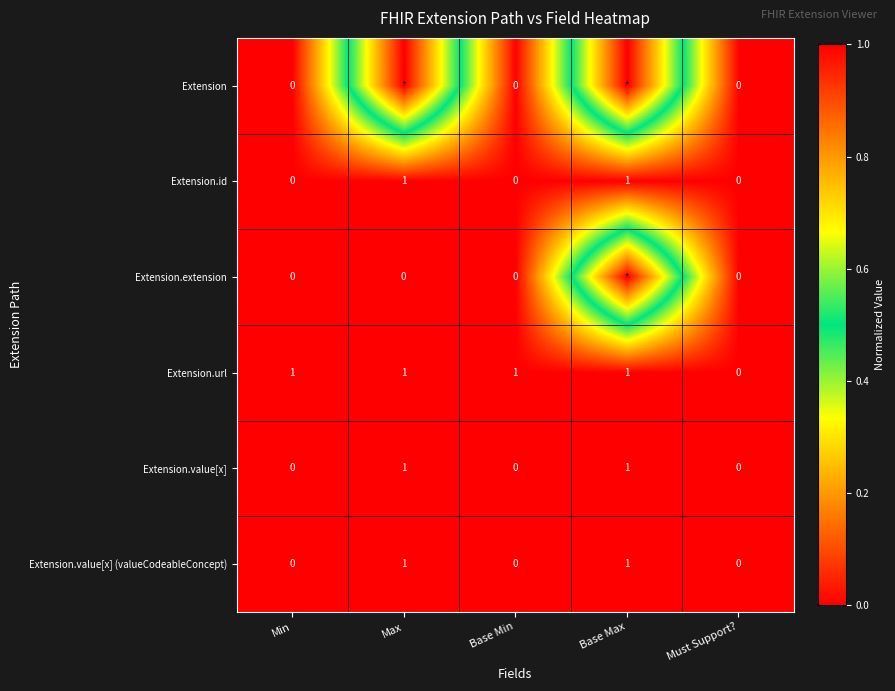

Count the Extension.value[x] (valueCodeableConcept) values in the range 0 to 1.

5